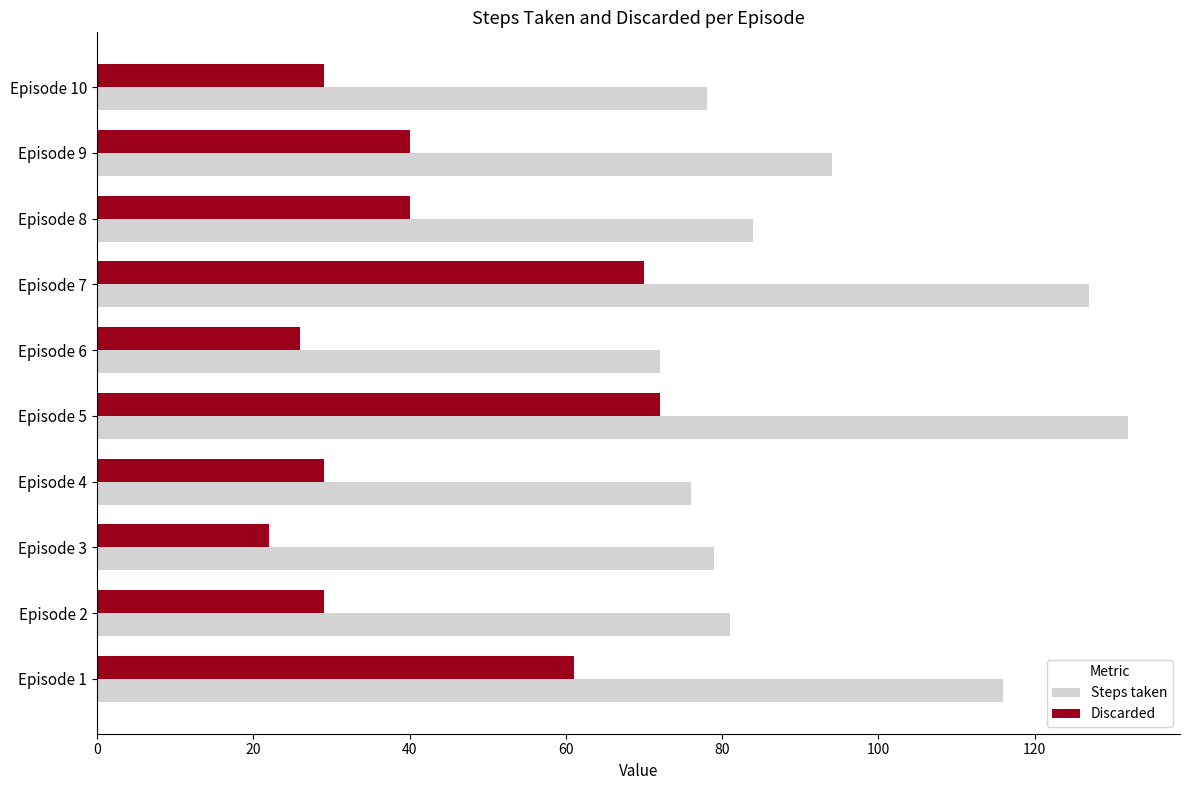

The Discarded series shows 29 at Episode 10. True or false?

True